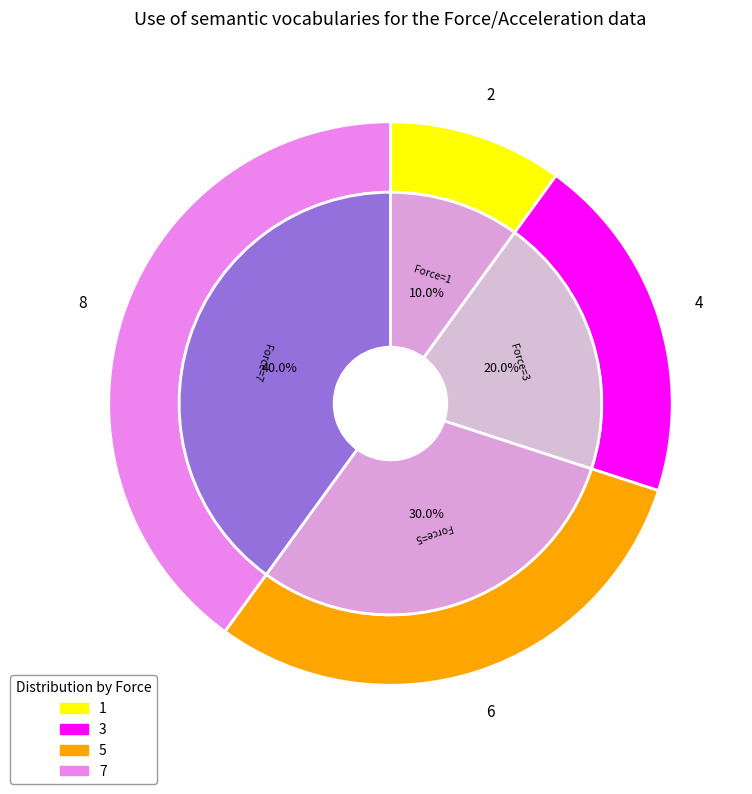

To the nearest percent, what is the difference between the 3 and 1 slice percentages?

10%